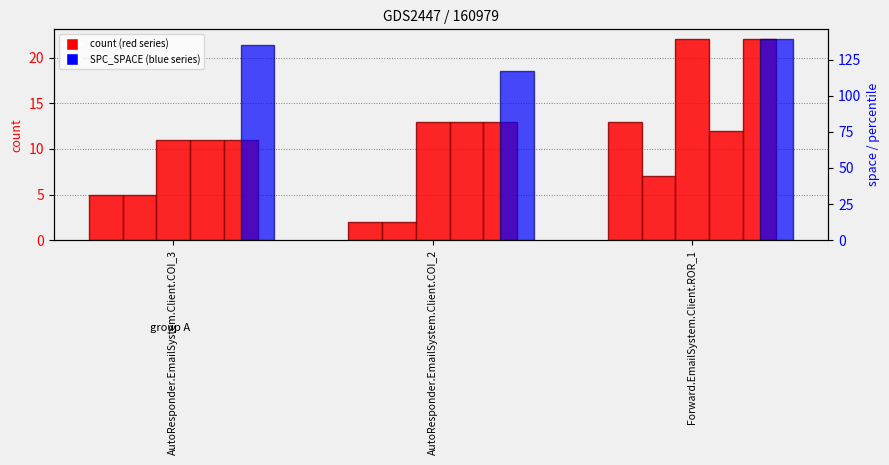

What is the total value across all series at AutoResponder.EmailSystem.Client.COI_2?

160